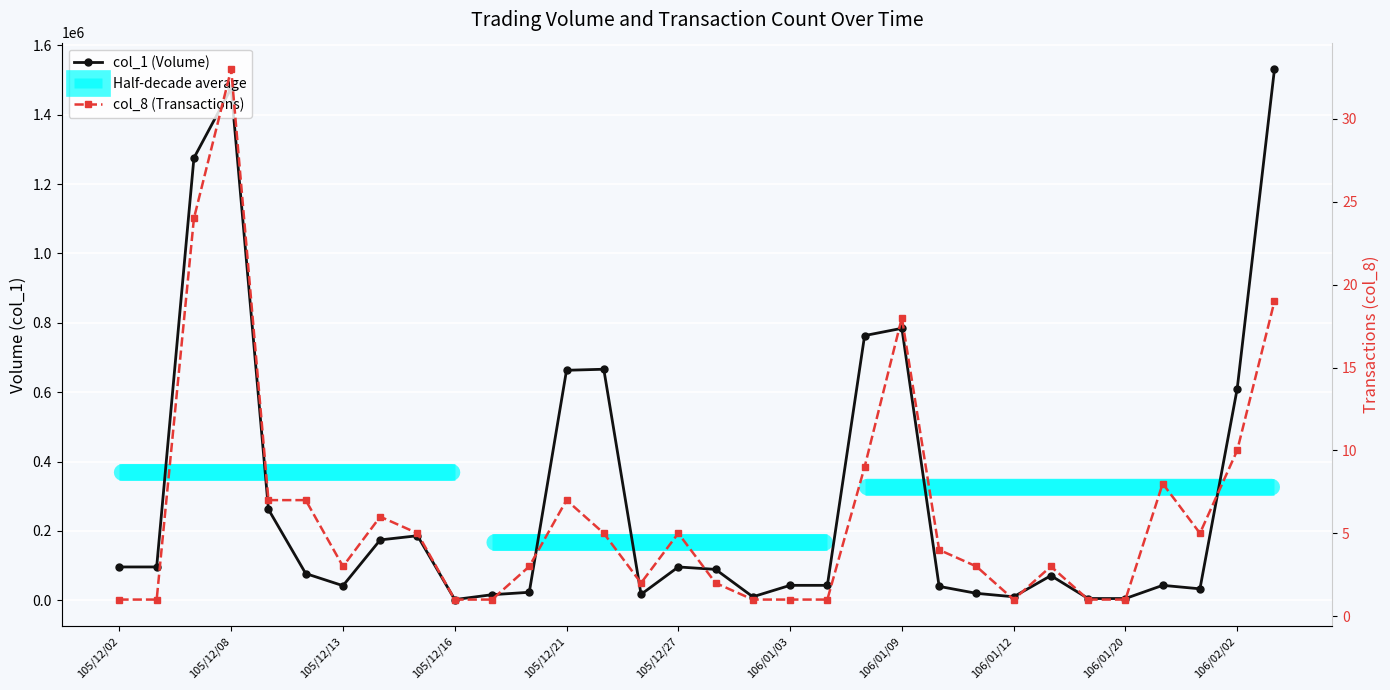

True or false: col_1 has a value of 40000 at 106/01/10.

True